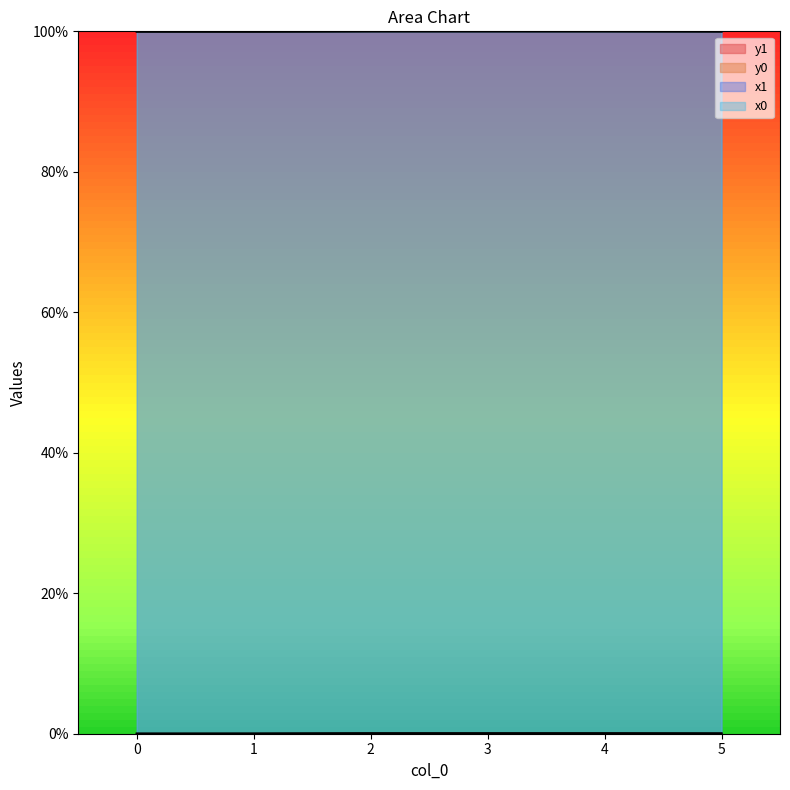

Does the chart display data point markers on the line(s)?

No